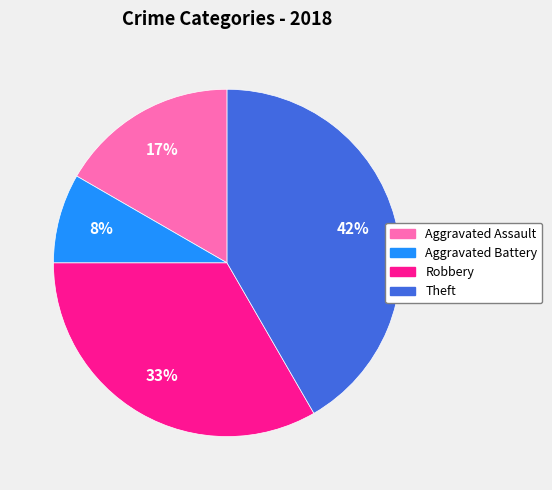

Is the sum of Aggravated Assault and Theft greater than half?

Yes